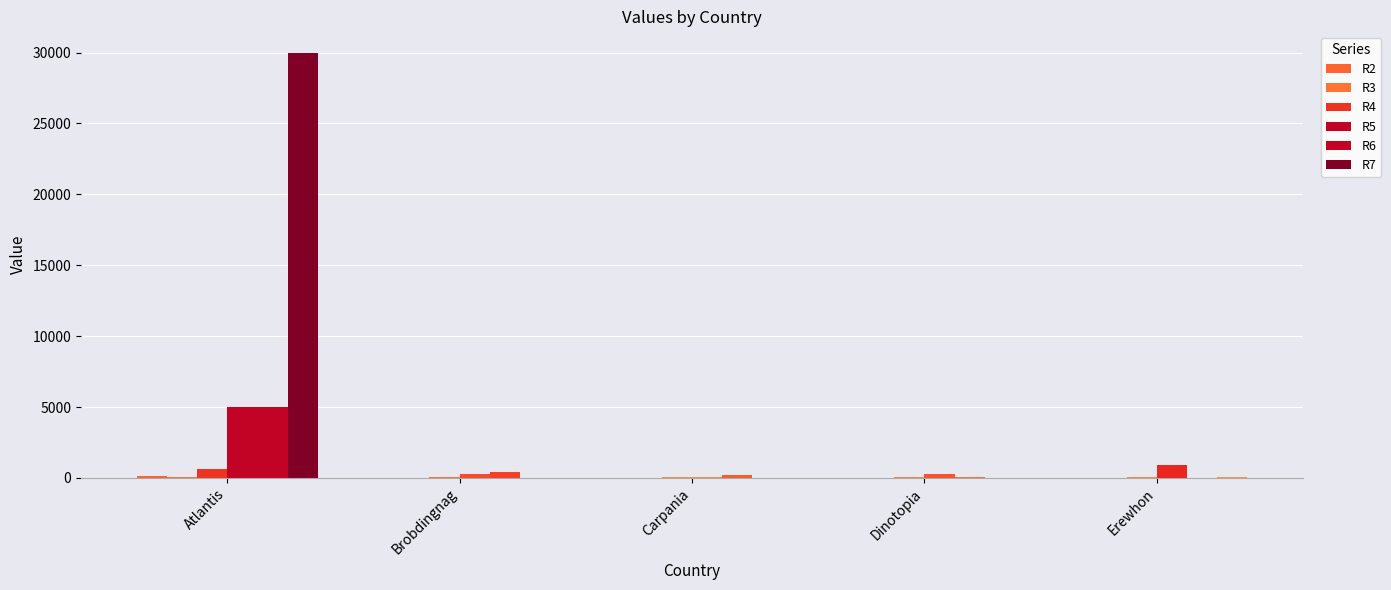

Is it true that R2 equals 25.0 at Erewhon?

True